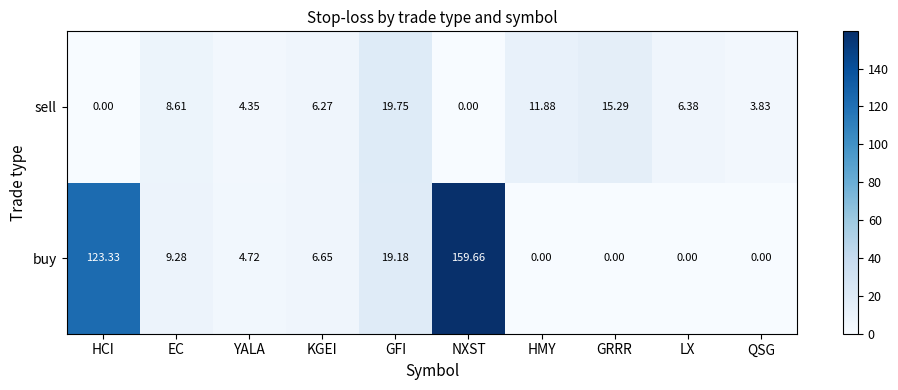

Which series has the largest total across all categories?

buy